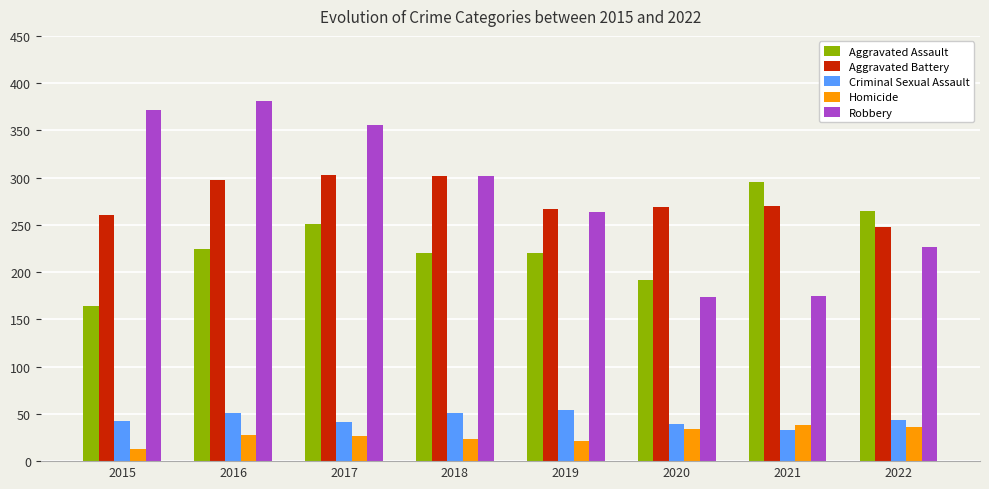

What value does the Criminal Sexual Assault series have at 2017?

41